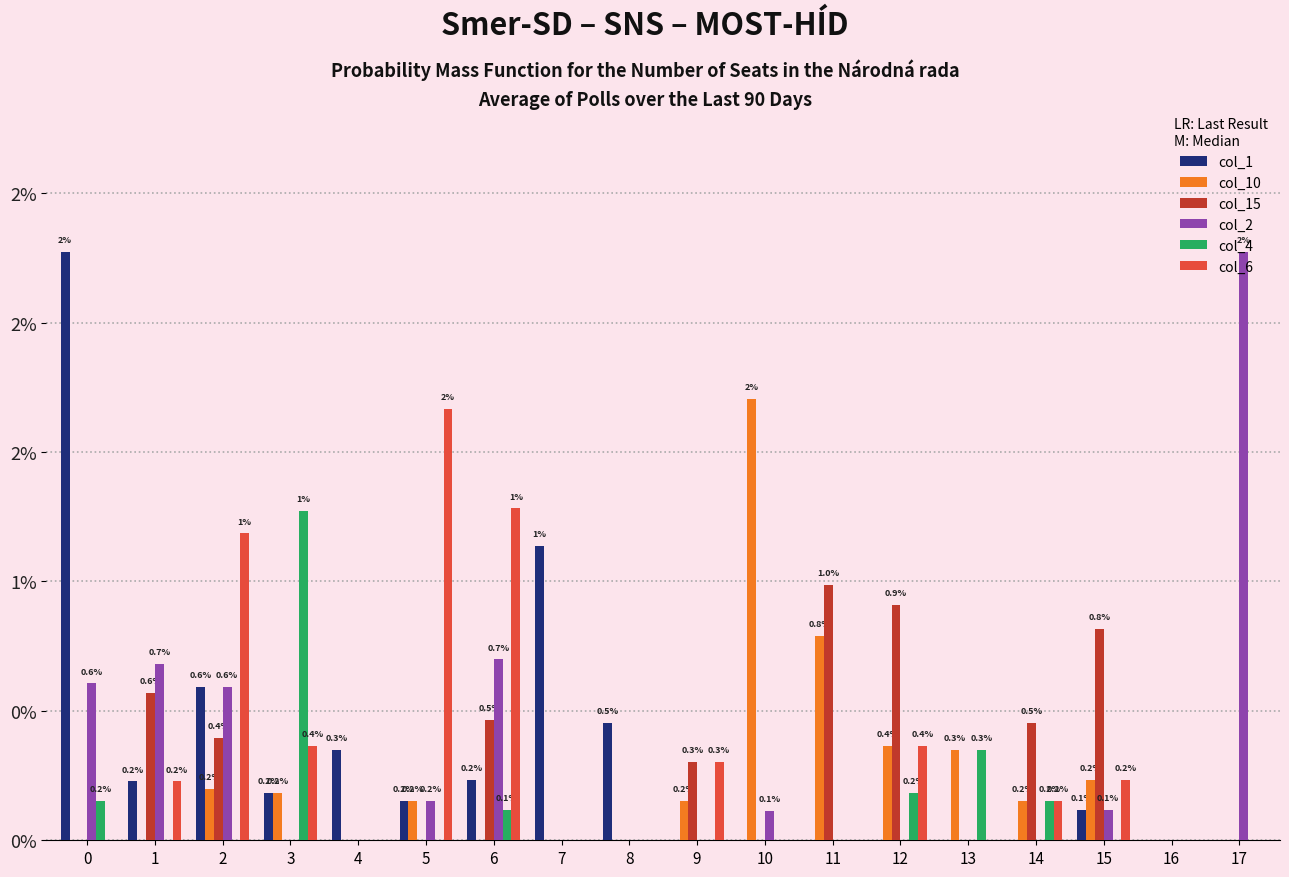

What are all the series names shown in the legend?

col_1, col_10, col_15, col_2, col_4, col_6